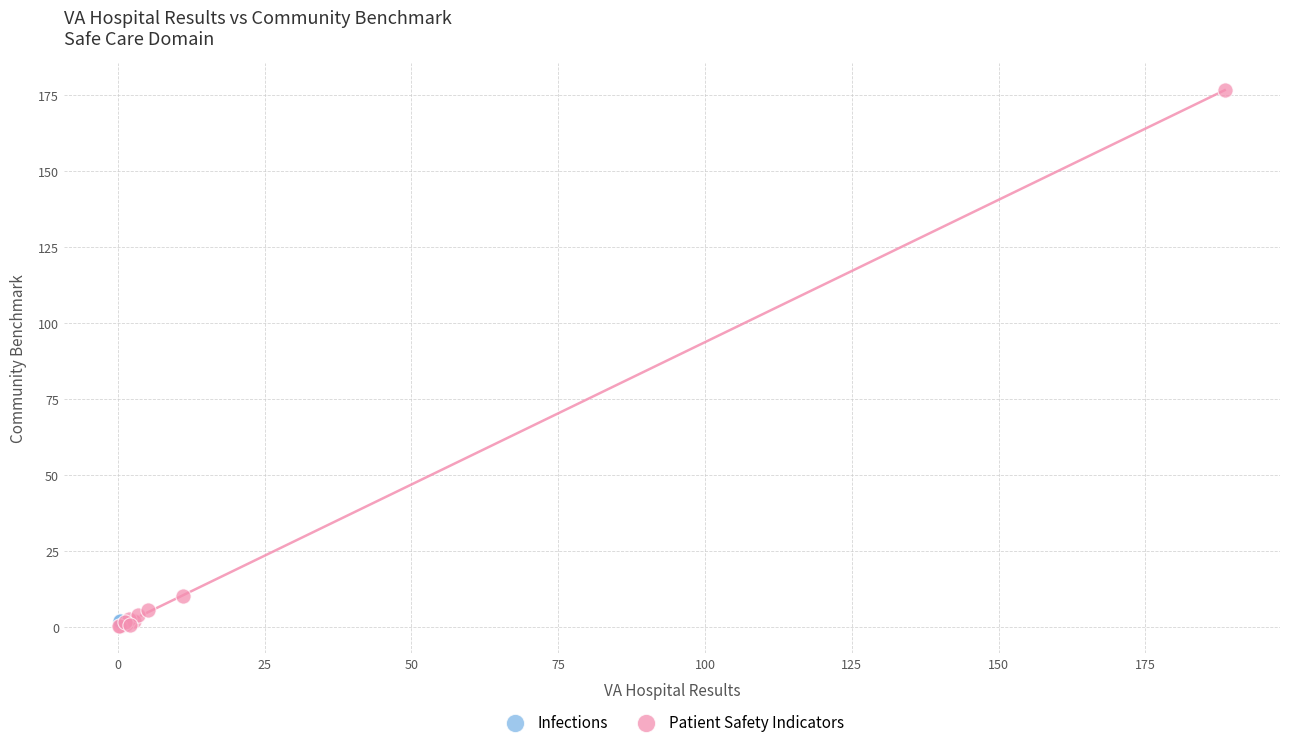

What are all the series names shown in the legend?

Infections, Patient Safety Indicators